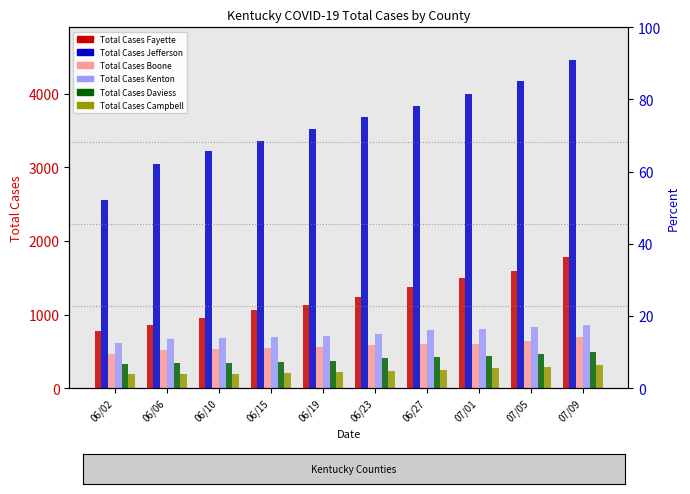

What is the sum of the Total Cases Boone values at 06/02 and 07/01?

1073